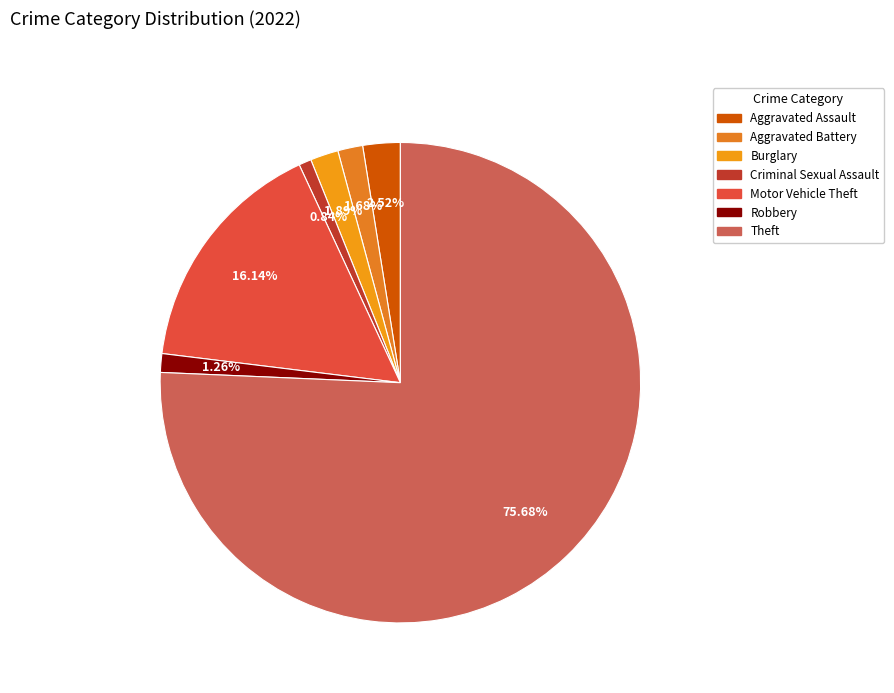

To the nearest percent, what portion does Criminal Sexual Assault represent?

1%